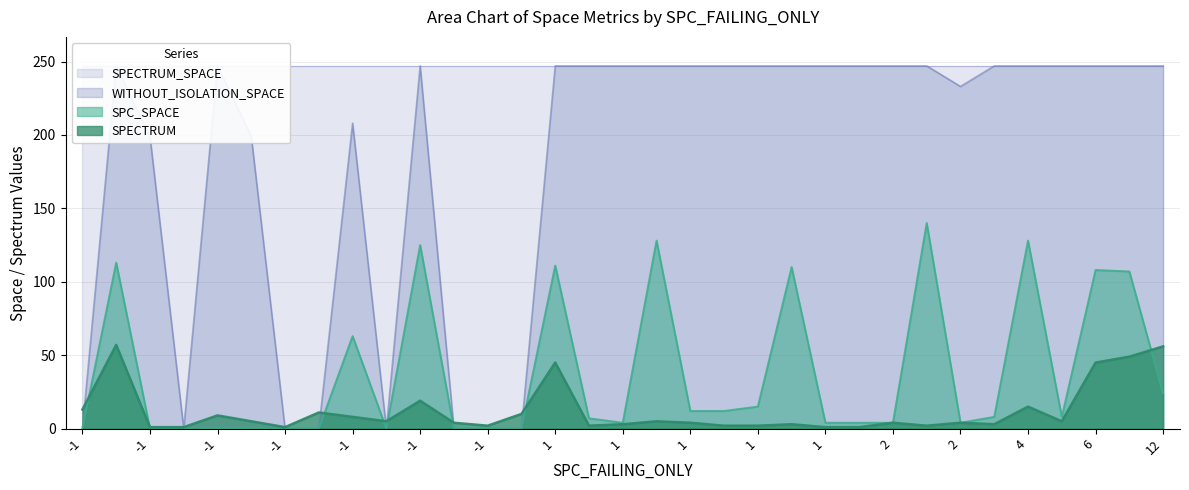

What is the sum of the SPECTRUM values at -1 and 1?

6